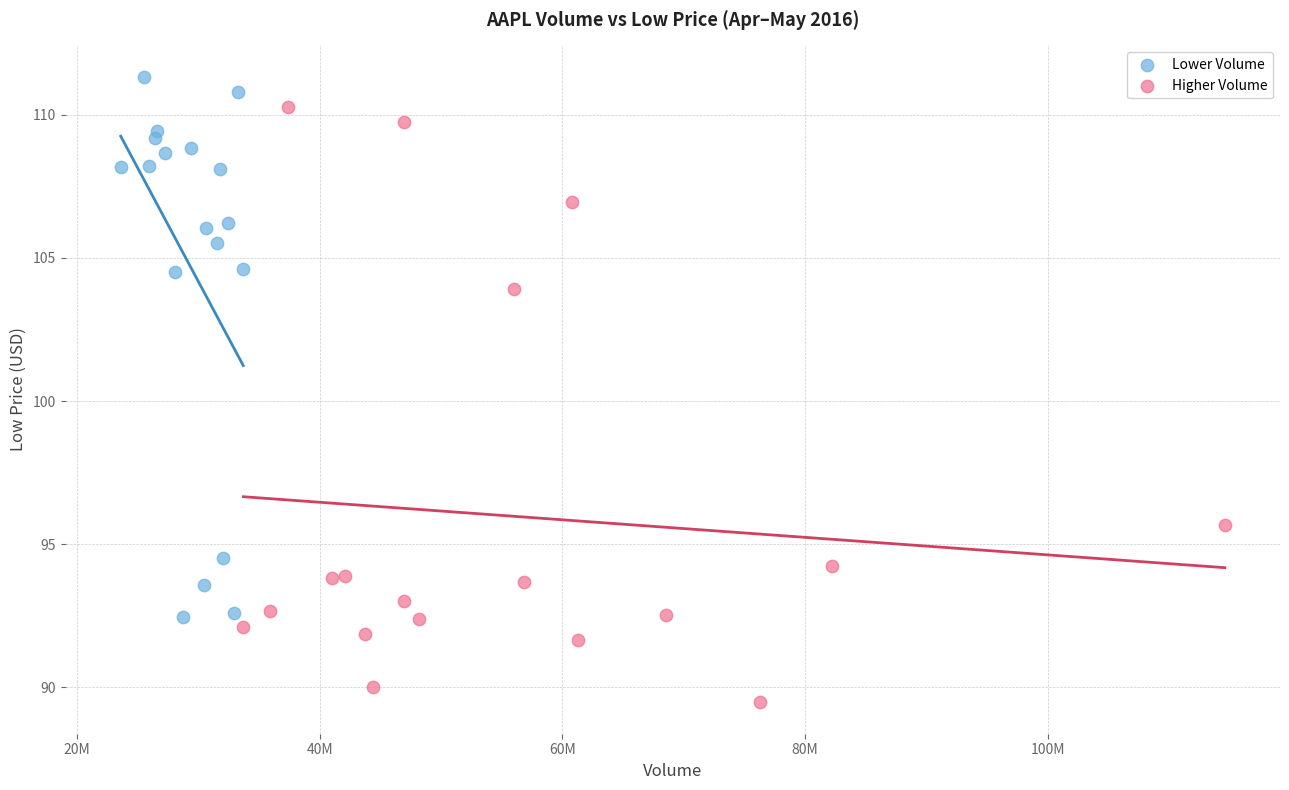

Which series contains the highest Y value?

Lower Volume